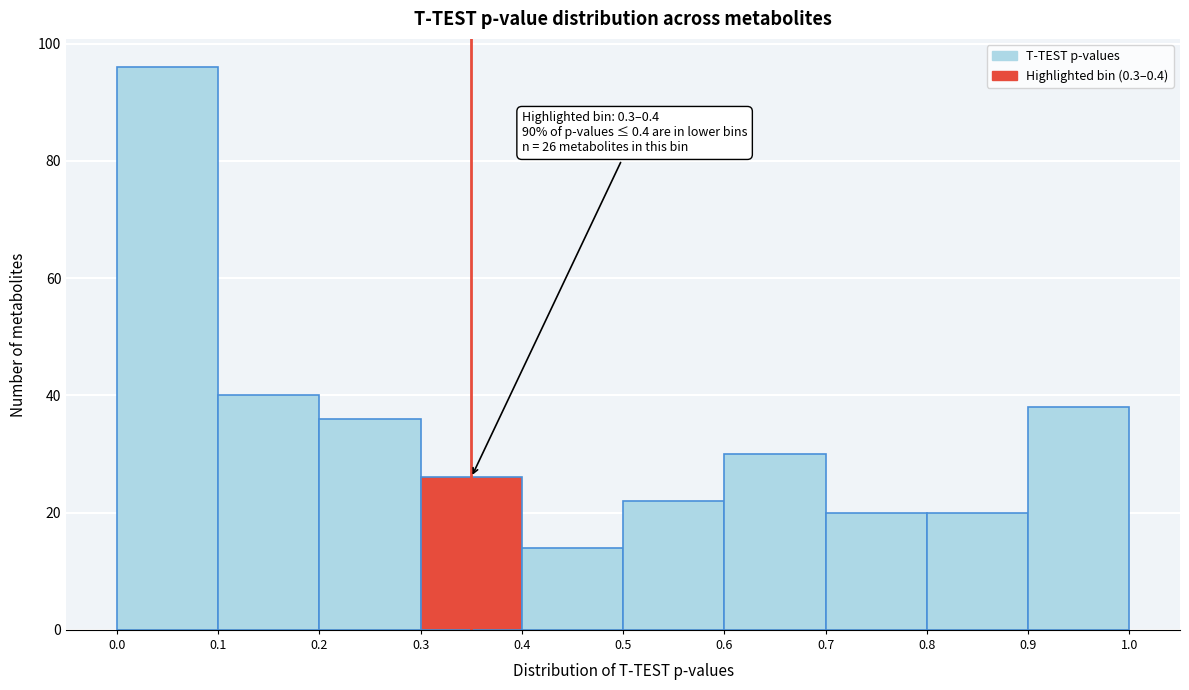

Over which range of the x-axis is the bar tallest?

0.0 to 0.1